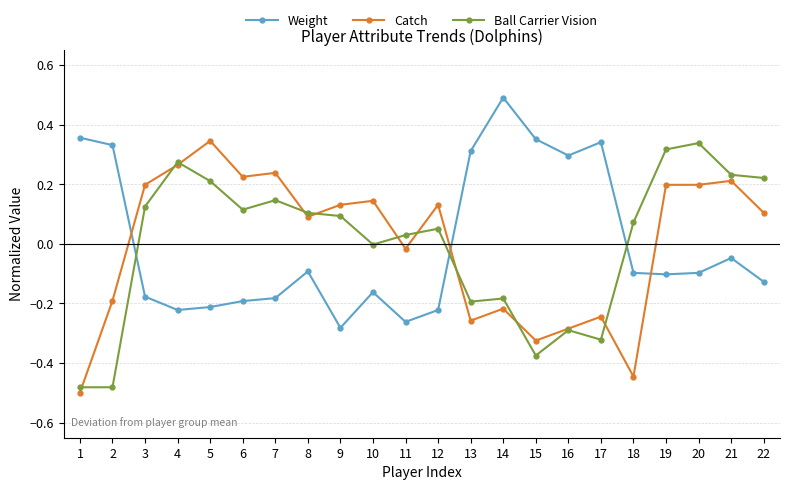

What is the difference between the maximum and minimum values in the Catch series?

0.8